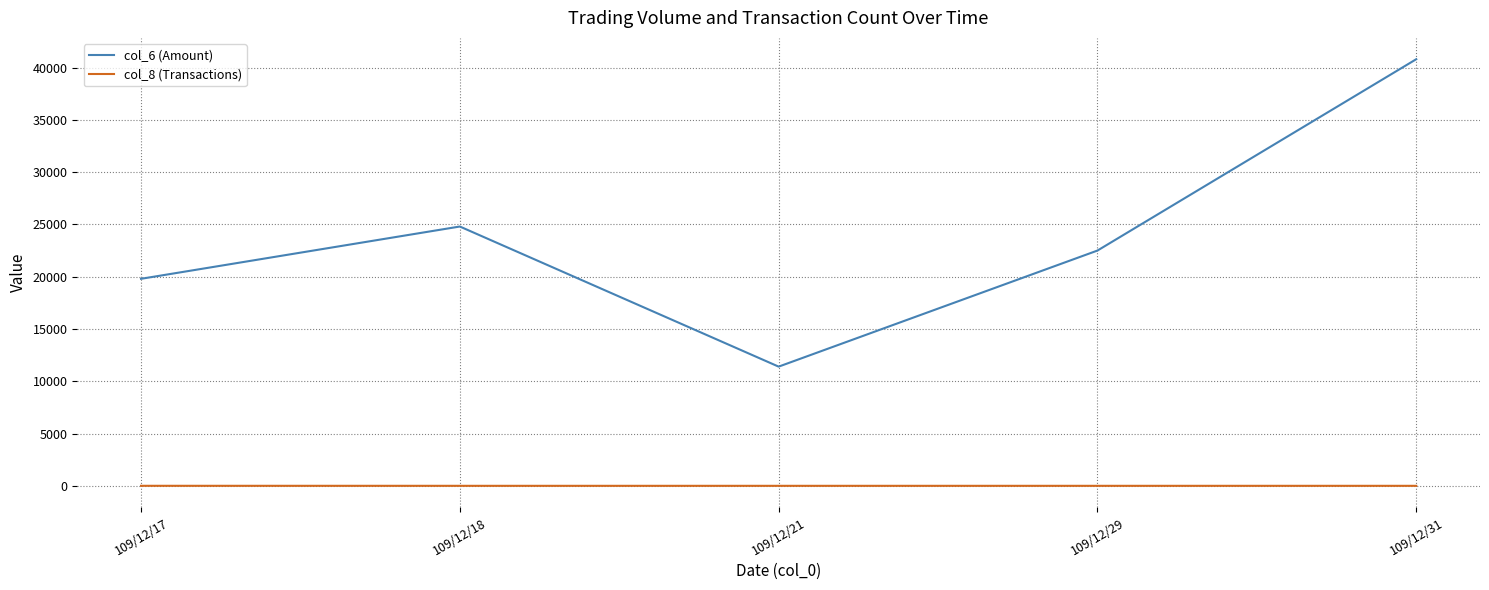

Rank the series by their average value, from lowest to highest.

col_8 (Transactions), col_6 (Amount)